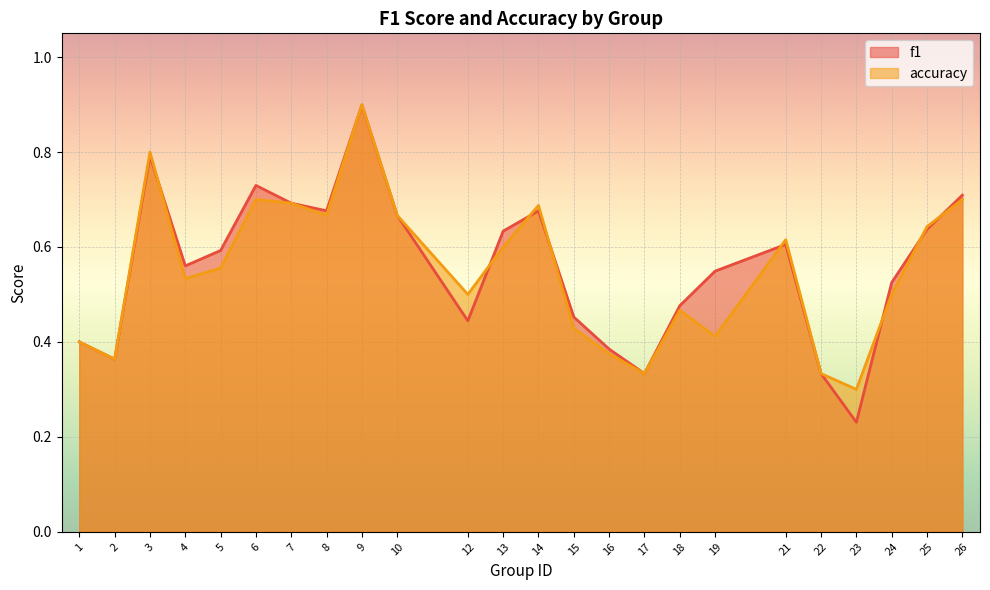

What is the difference between the accuracy values at 9 and 3?

0.1